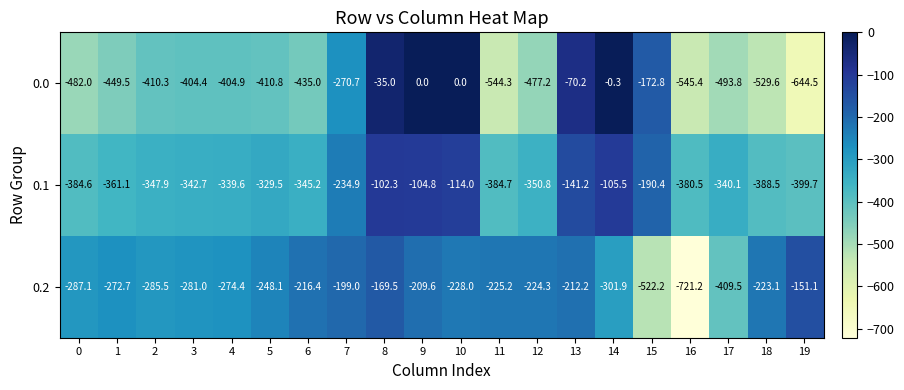

The 0.1 series shows -234.9 at 7. True or false?

True